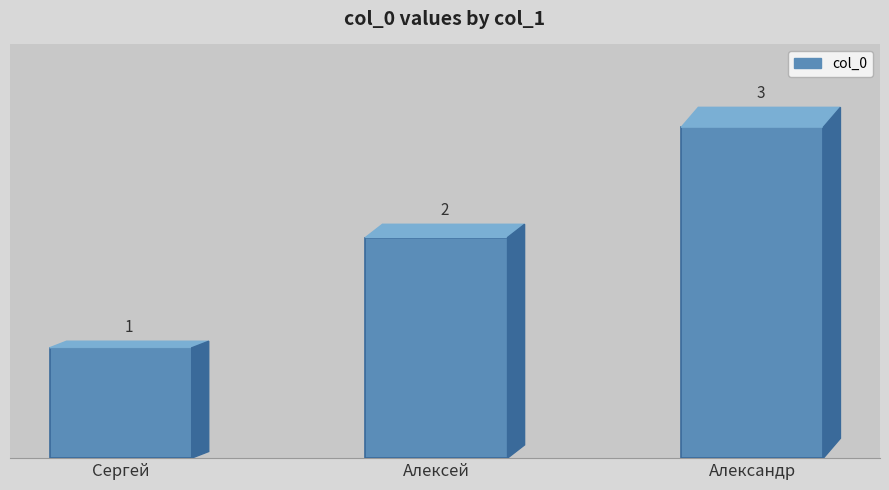

Reading right to left, extract all data points from this chart.

Александр=3	Алексей=2	Сергей=1